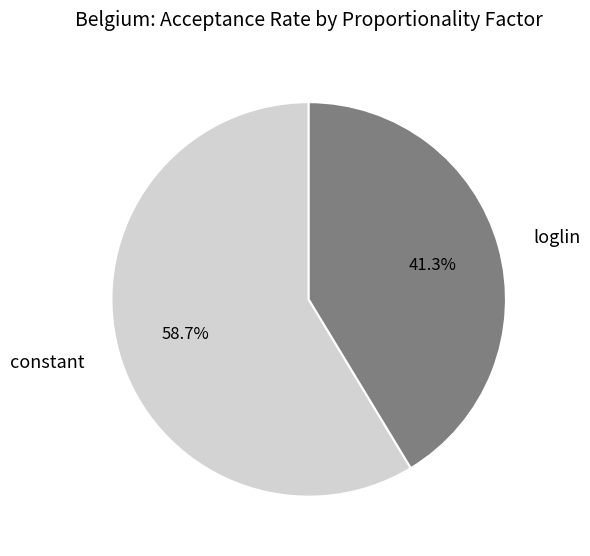

Combined, what portion of the pie is constant and loglin?

100.0%